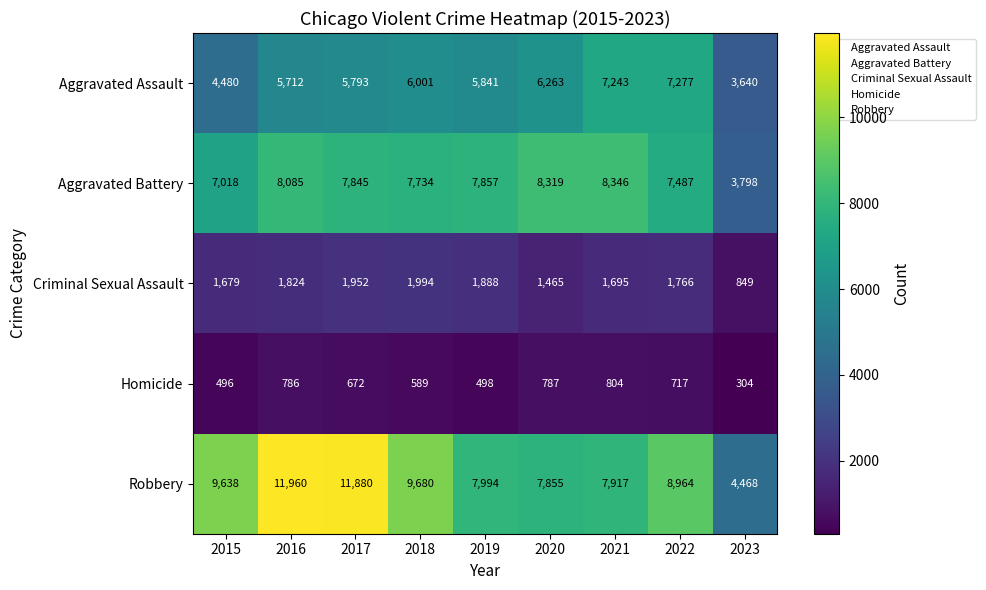

Which series changed the most between 2015 and 2018?

Aggravated Assault